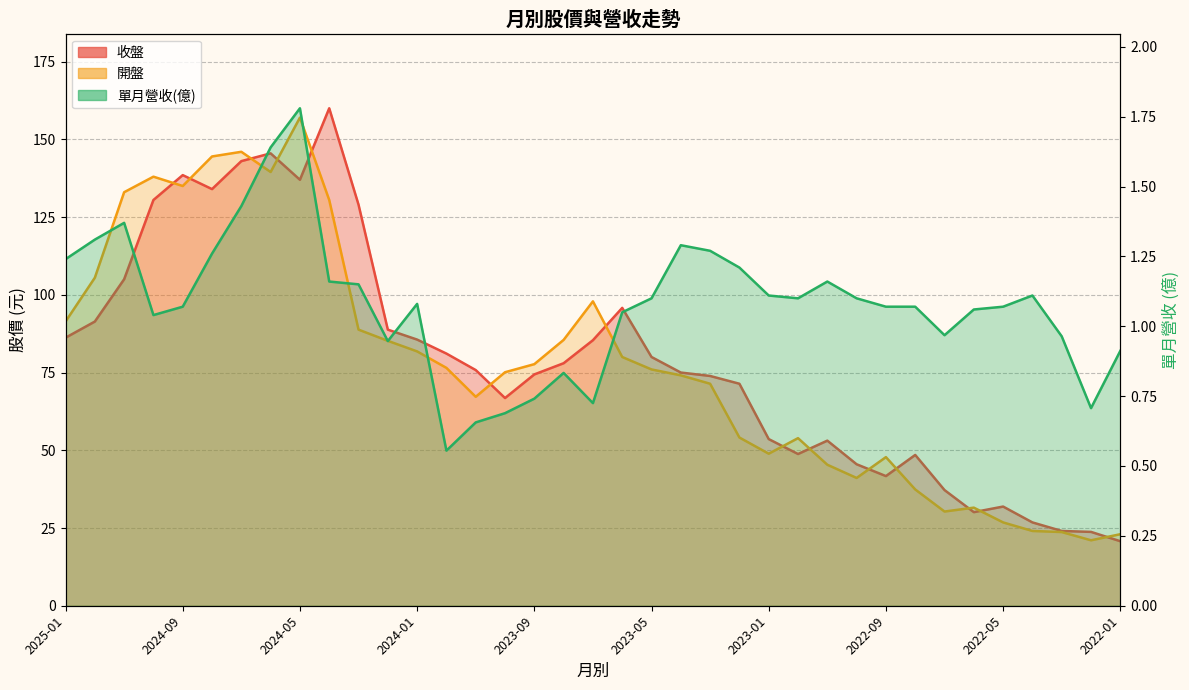

The value of 收盤 at 2024-04 is 213.7. True or false?

False